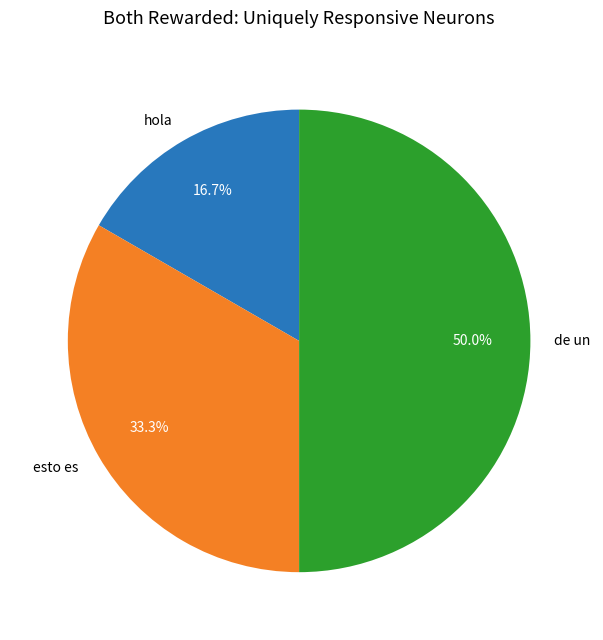

Rank the categories by value from highest to lowest.

de un, esto es, hola